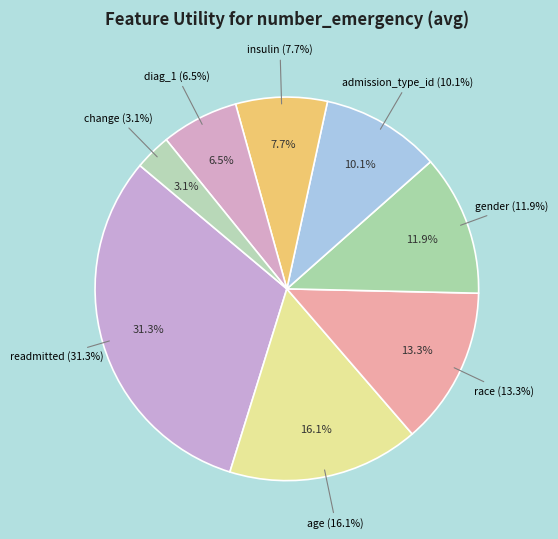

Rank the categories by value from lowest to highest.

change, diag_1, insulin, admission_type_id, gender, race, age, readmitted